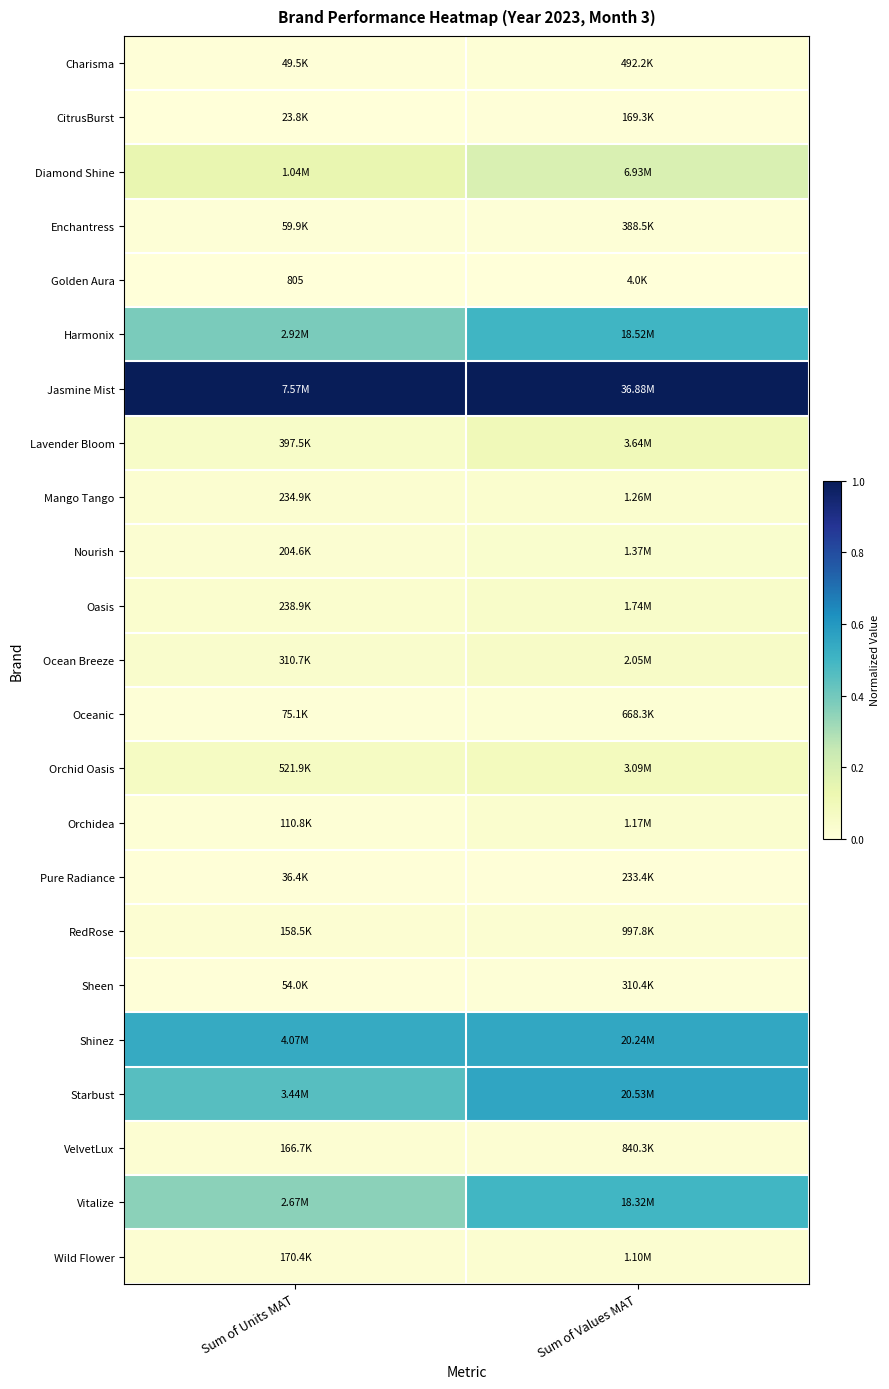

Rank the categories by Lavender Bloom value from lowest to highest.

Sum of Units MAT, Sum of Values MAT